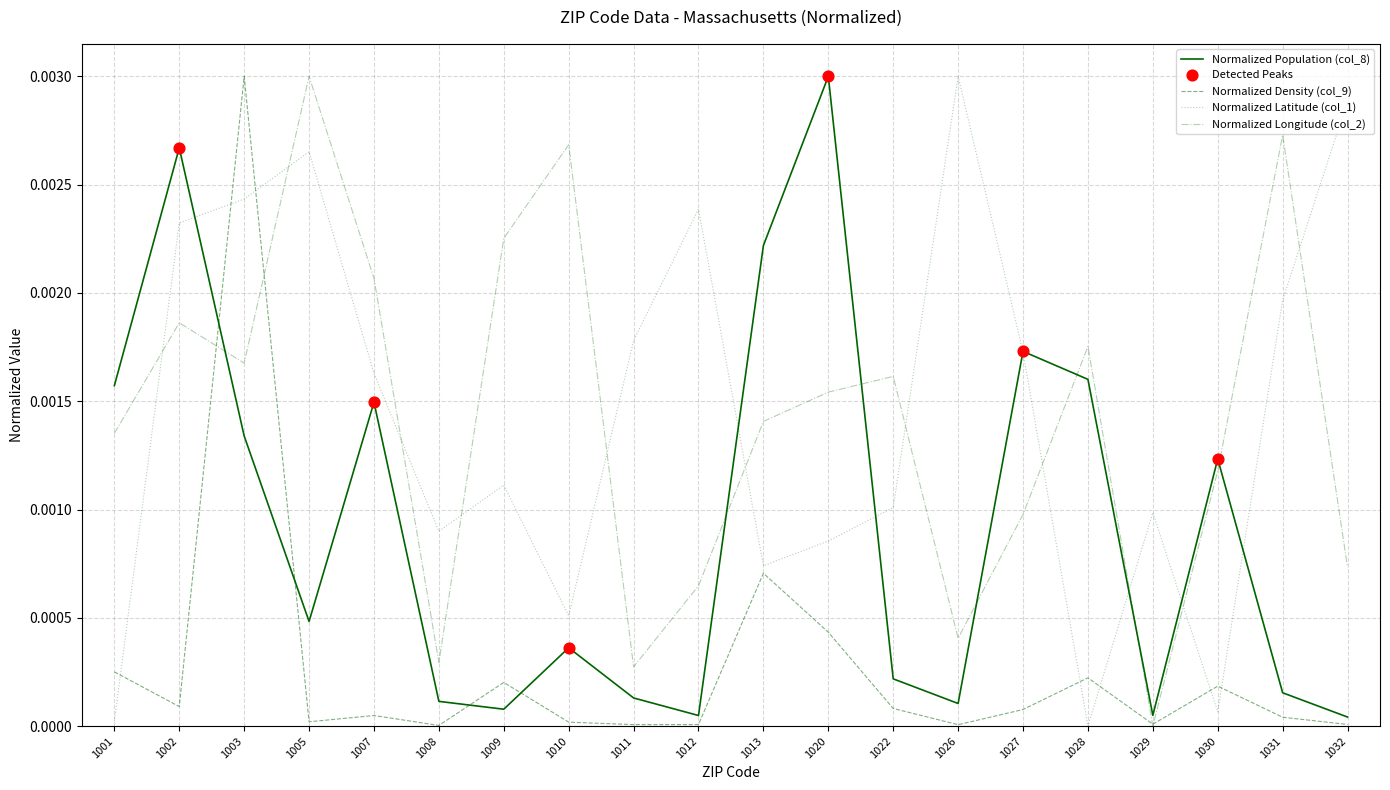

True or false: Normalized Population (col_8) and Normalized Density (col_9) cross at least once.

True